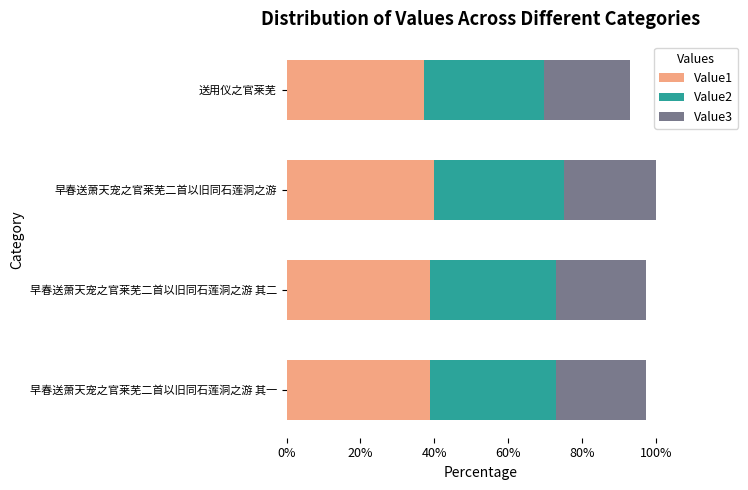

Which series has the largest range (max minus min)?

Value1